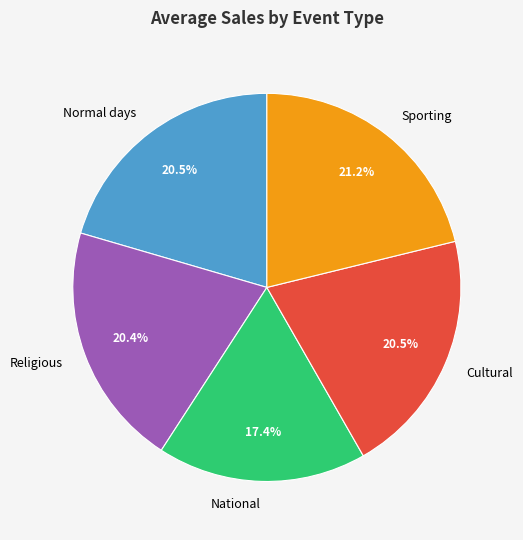

What is the largest slice in the pie chart?

Sporting